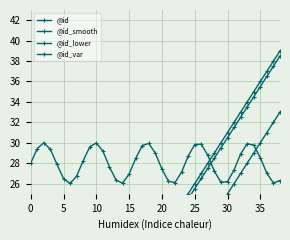

How many series are shown in this chart?

4